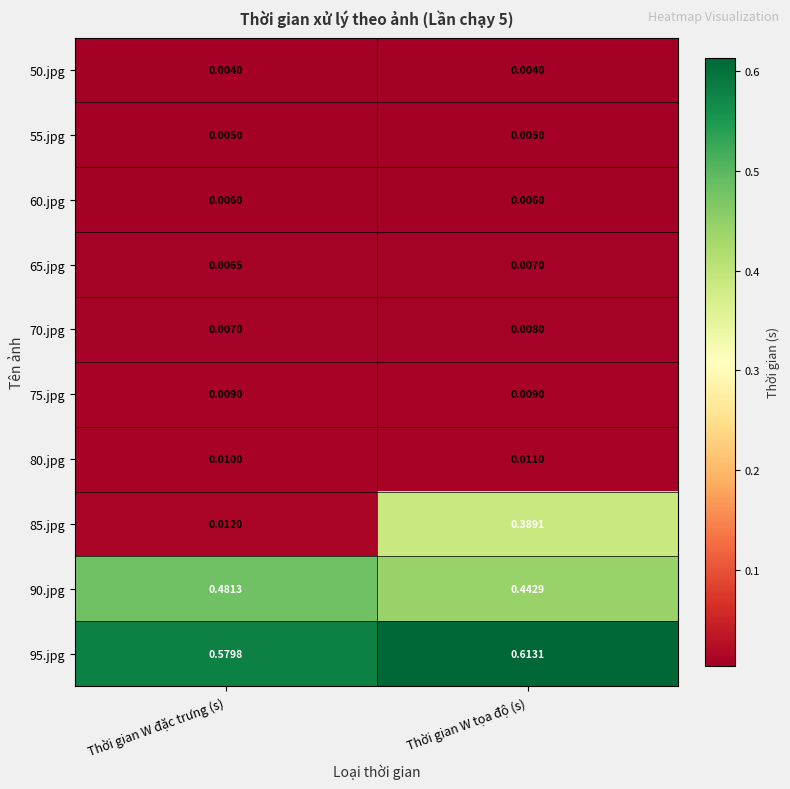

At which category is the sum across all series the highest?

Thời gian W tọa độ (s)